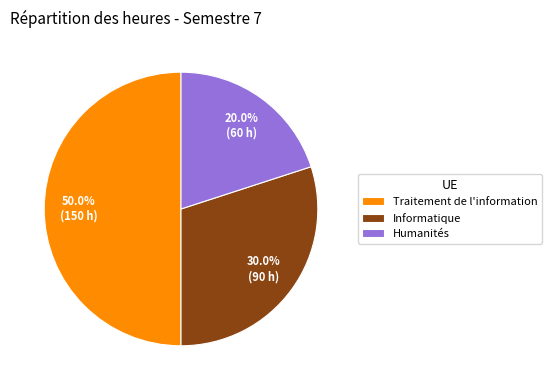

To the nearest percent, what portion does Informatique represent?

30%